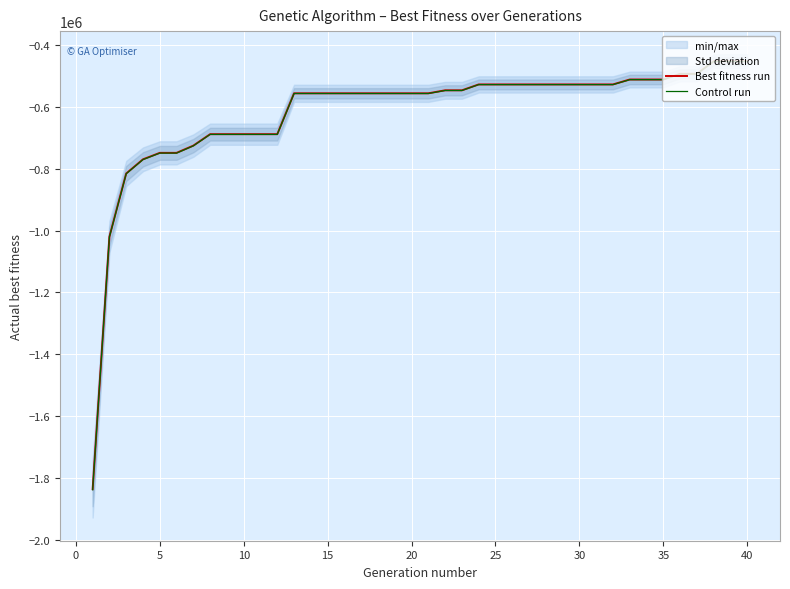

Which series has the largest total across all categories?

Best fitness run